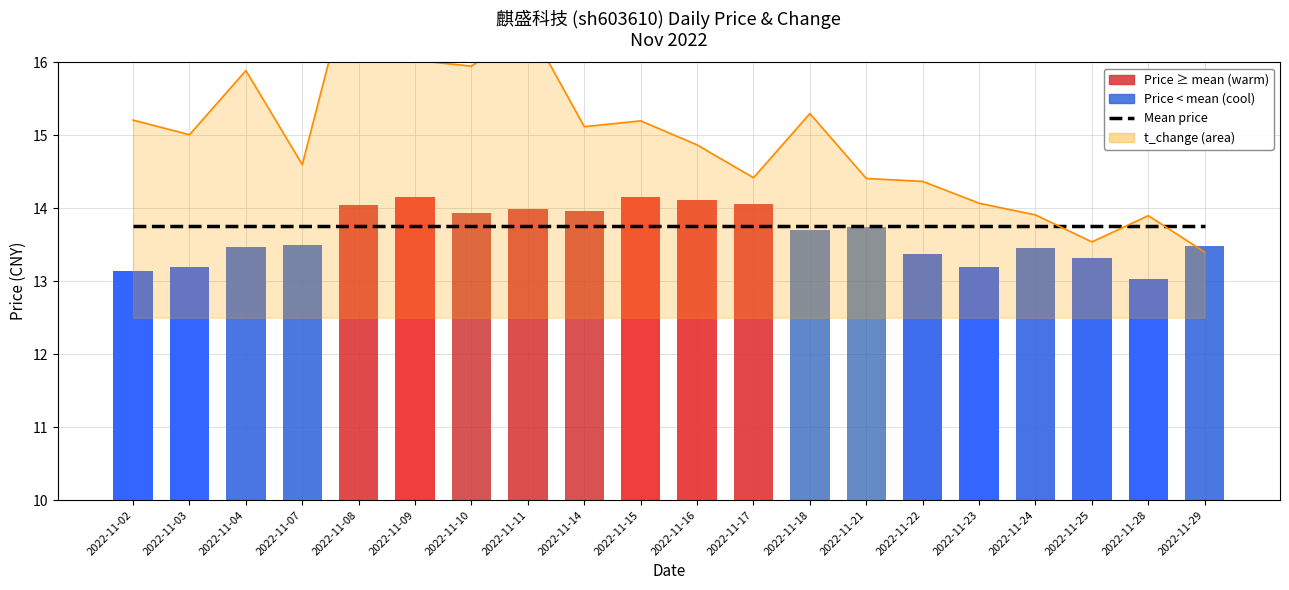

At which label does Mean price (Nov 2022) reach its minimum?

2022-11-02